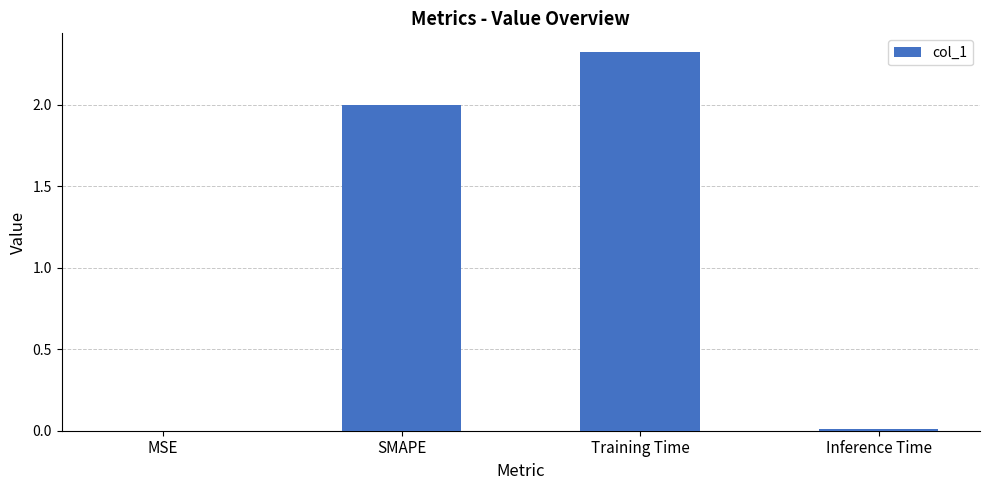

How many data points does each series have?

4